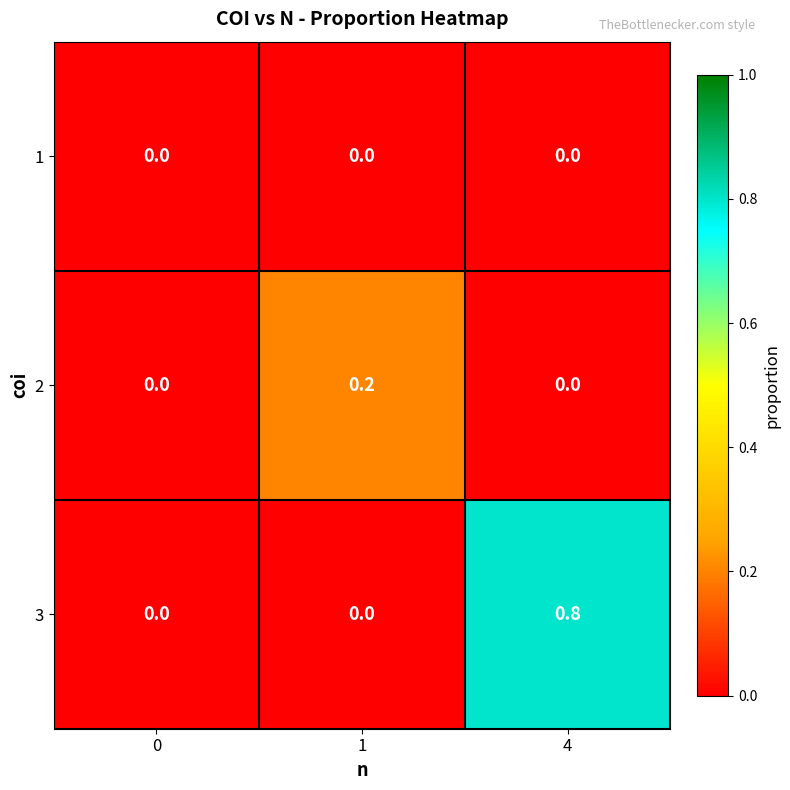

What is the total value across all series at 4?

0.8